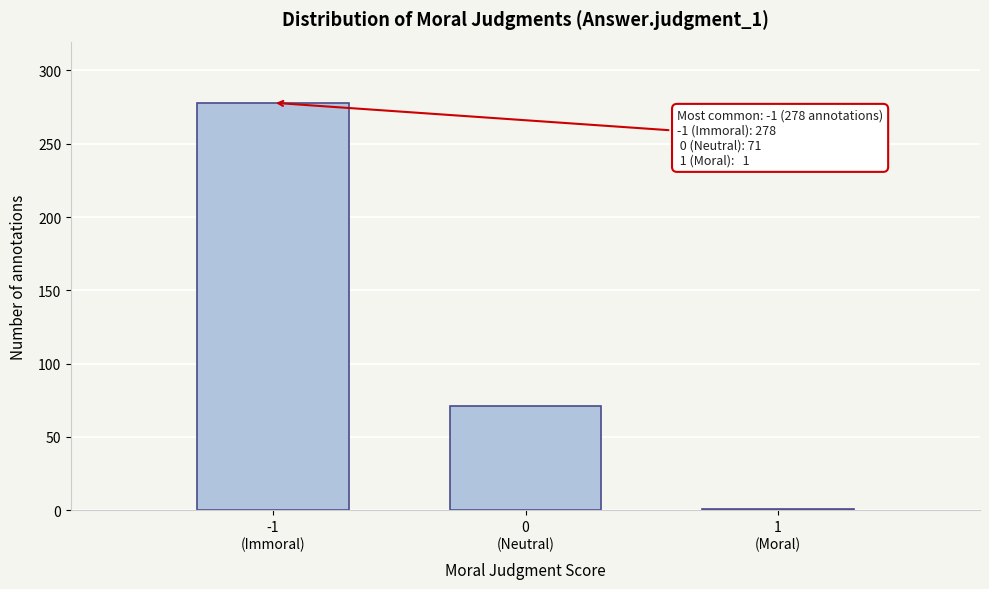

Reading left to right, what are all the values shown in this chart?

278	71	1